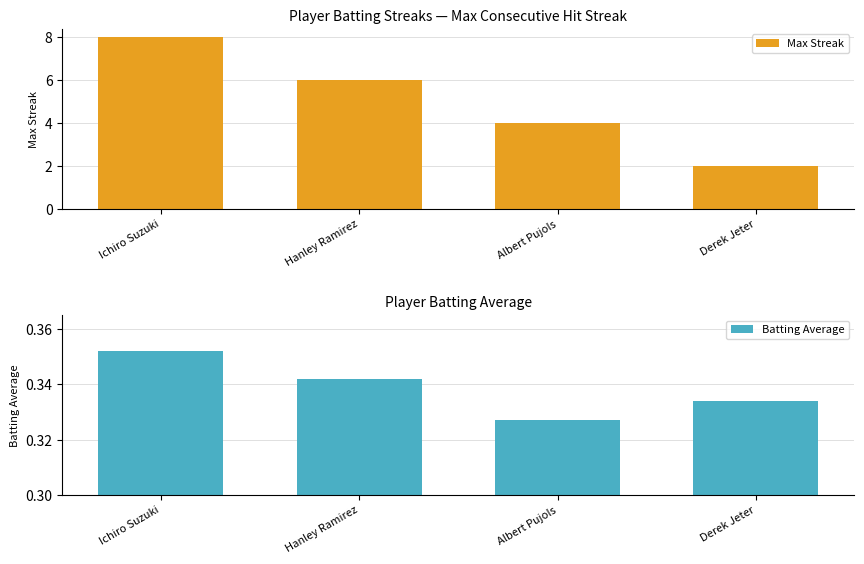

Reading left to right, transcribe all the data shown in this chart.

Max Streak: 8.0	6.0	4.0	2.0
Batting Average: 0.4	0.3	0.3	0.3